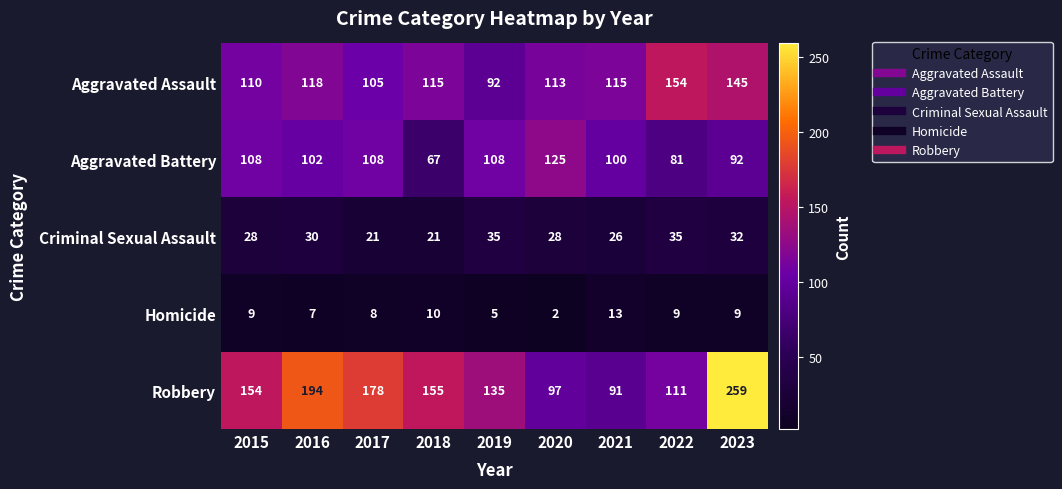

True or false: Aggravated Battery has a value of 117 at 2018.

False